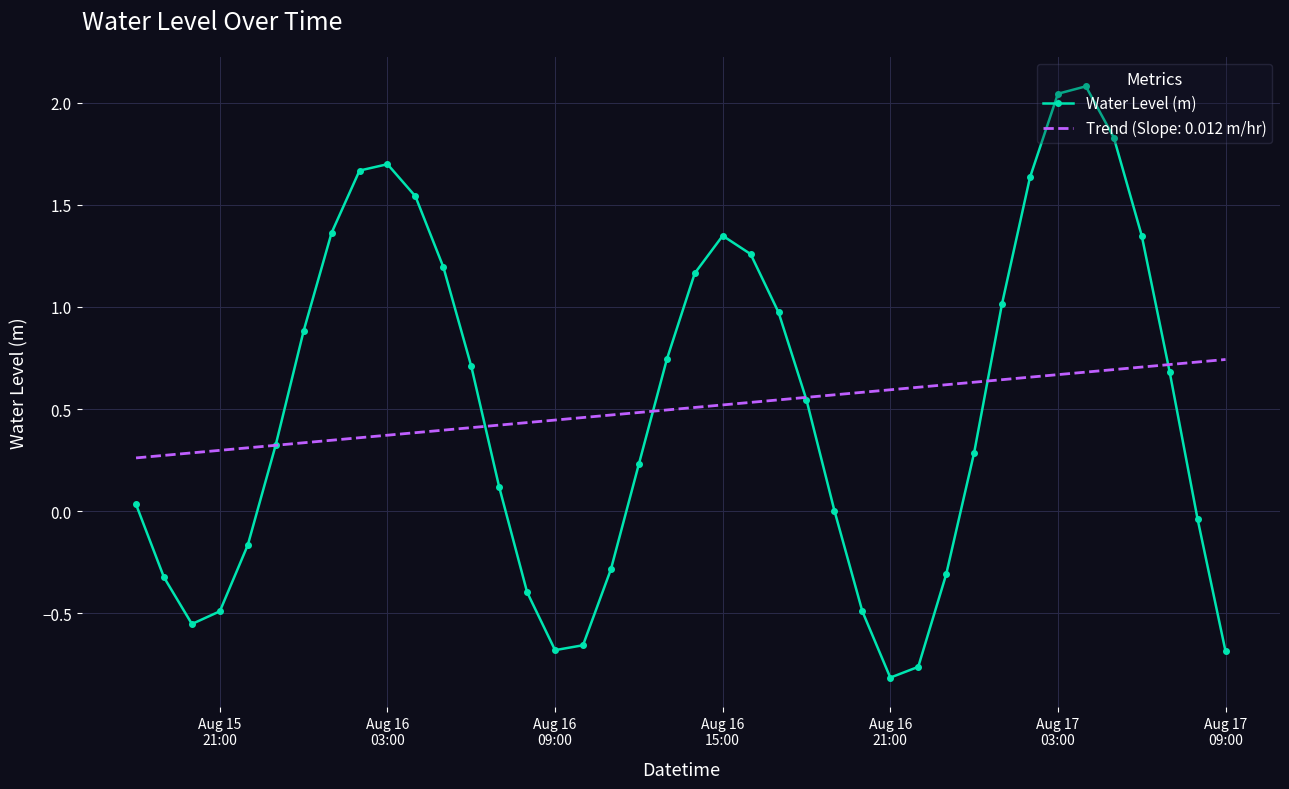

Count the number of data series in this chart.

2